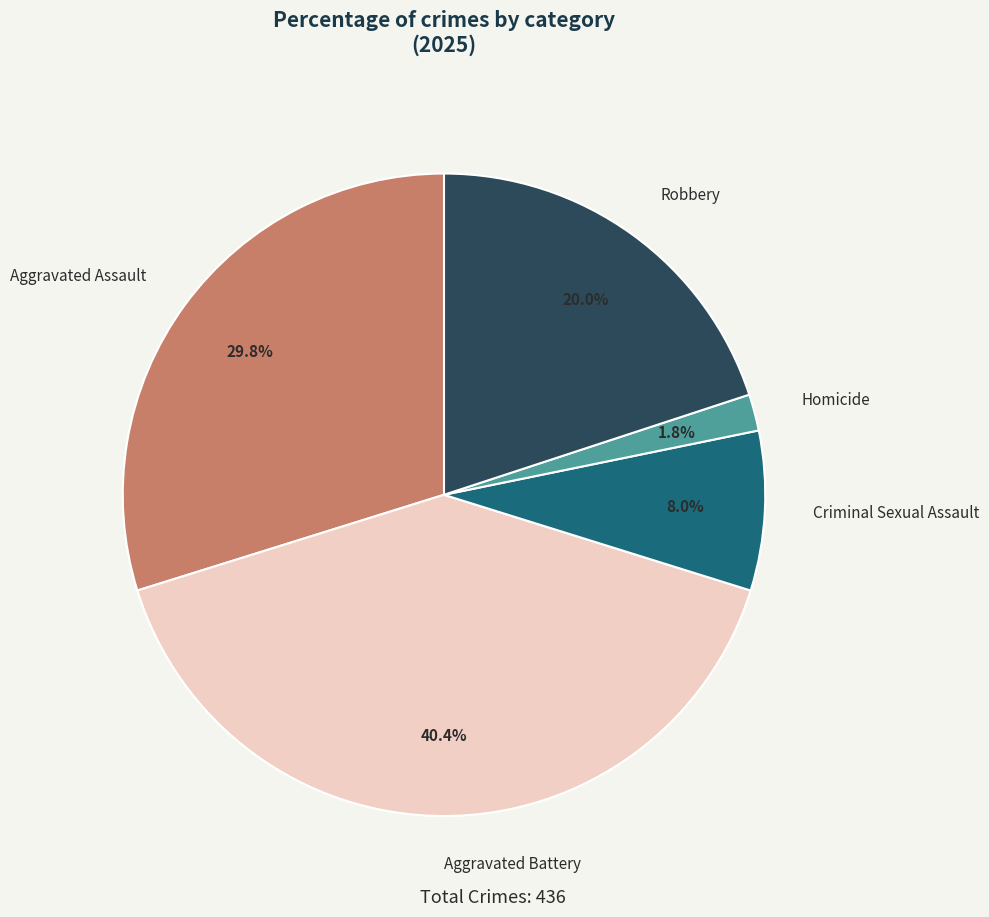

Combined, do Aggravated Battery and Robbery account for over 50%?

Yes